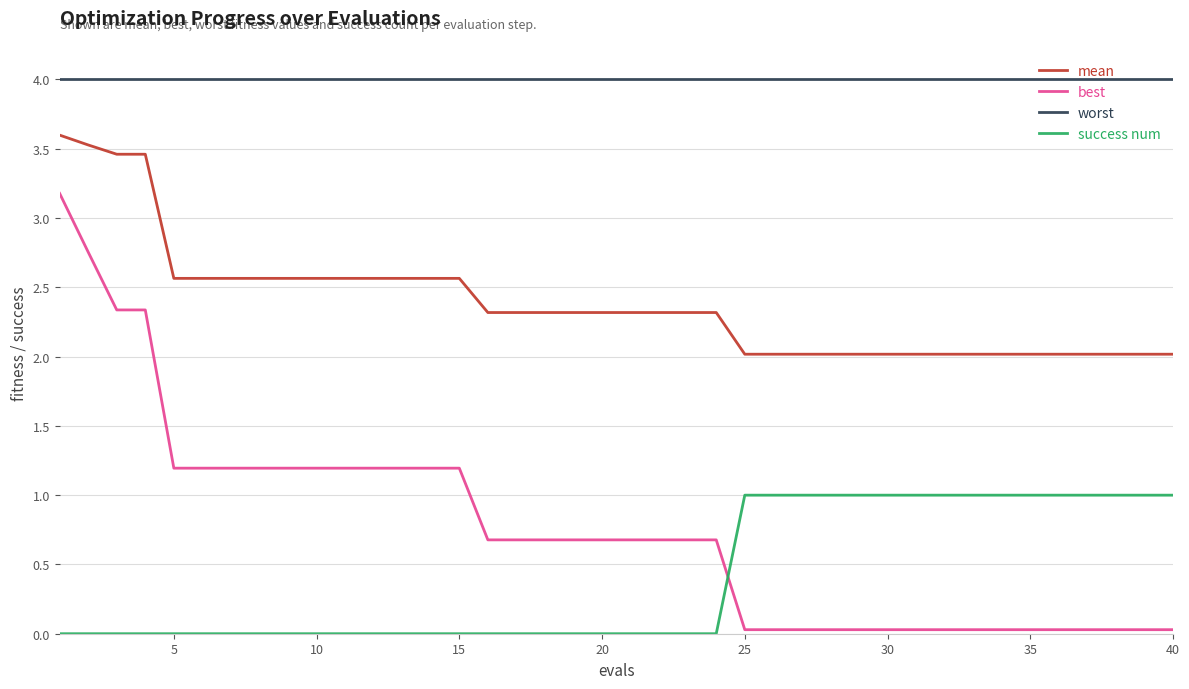

What is the greatest value displayed?

4.0